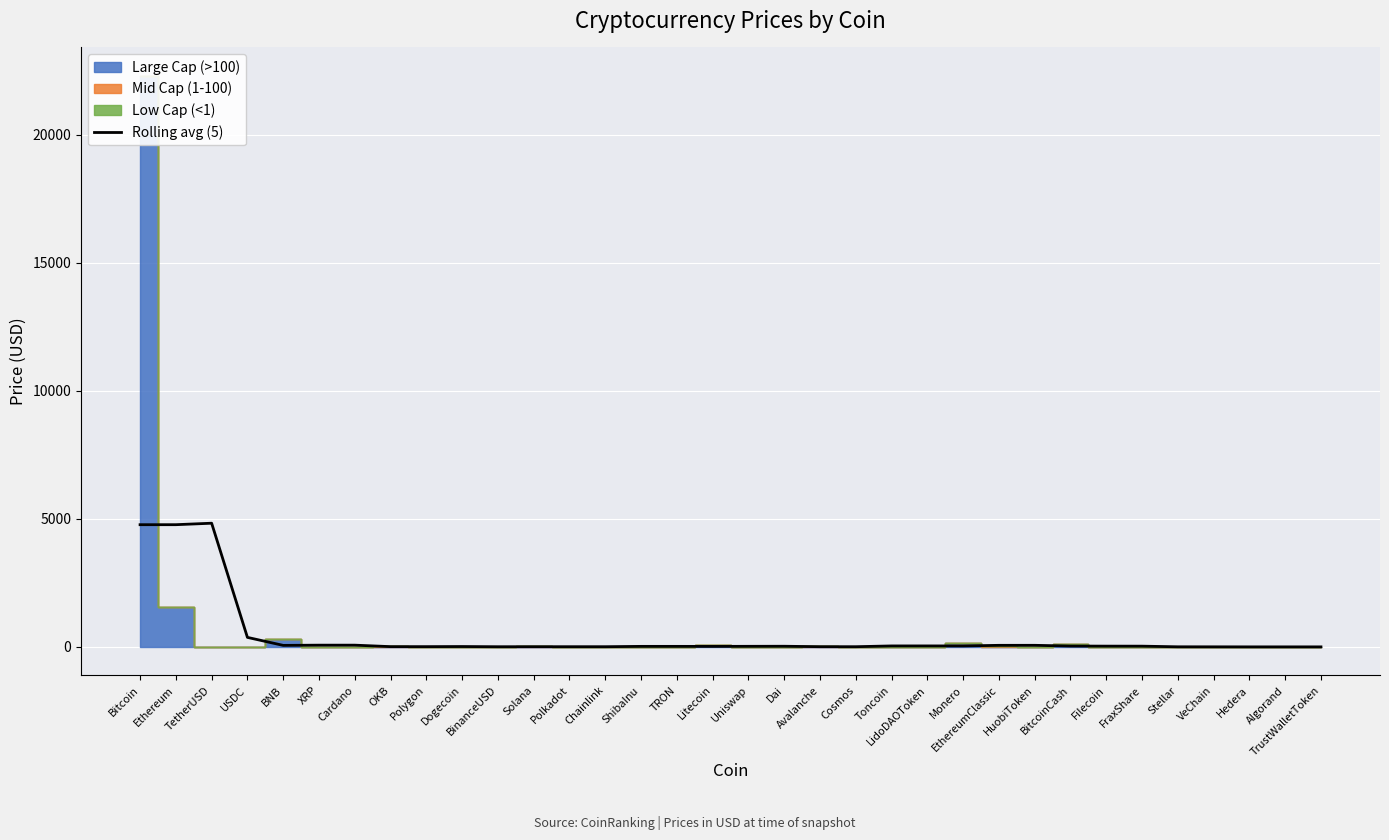

What is the minimum value shown in the chart?

0.3